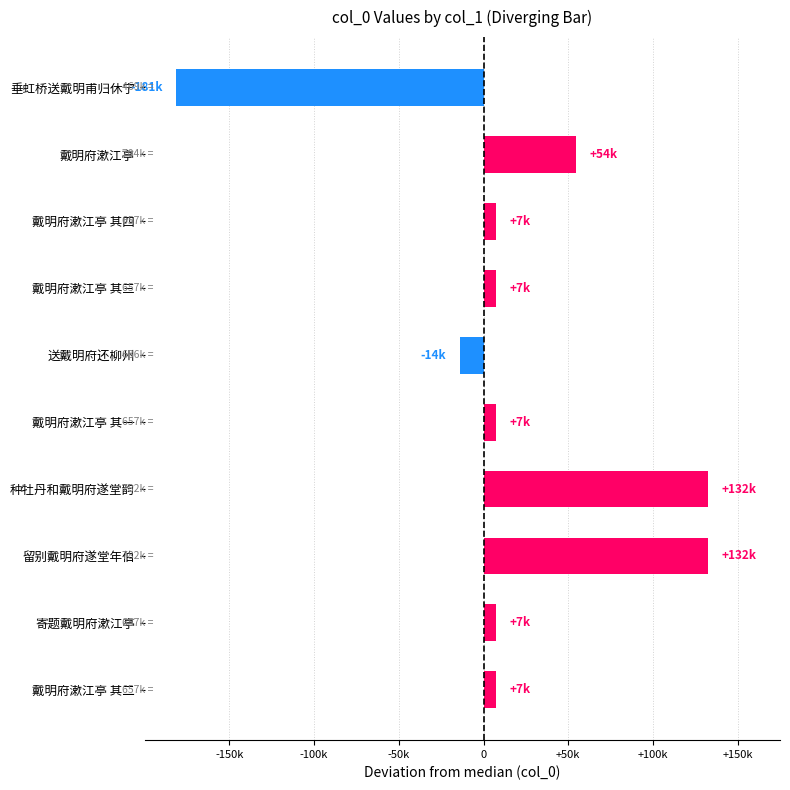

Does the chart contain stacked bars?

No